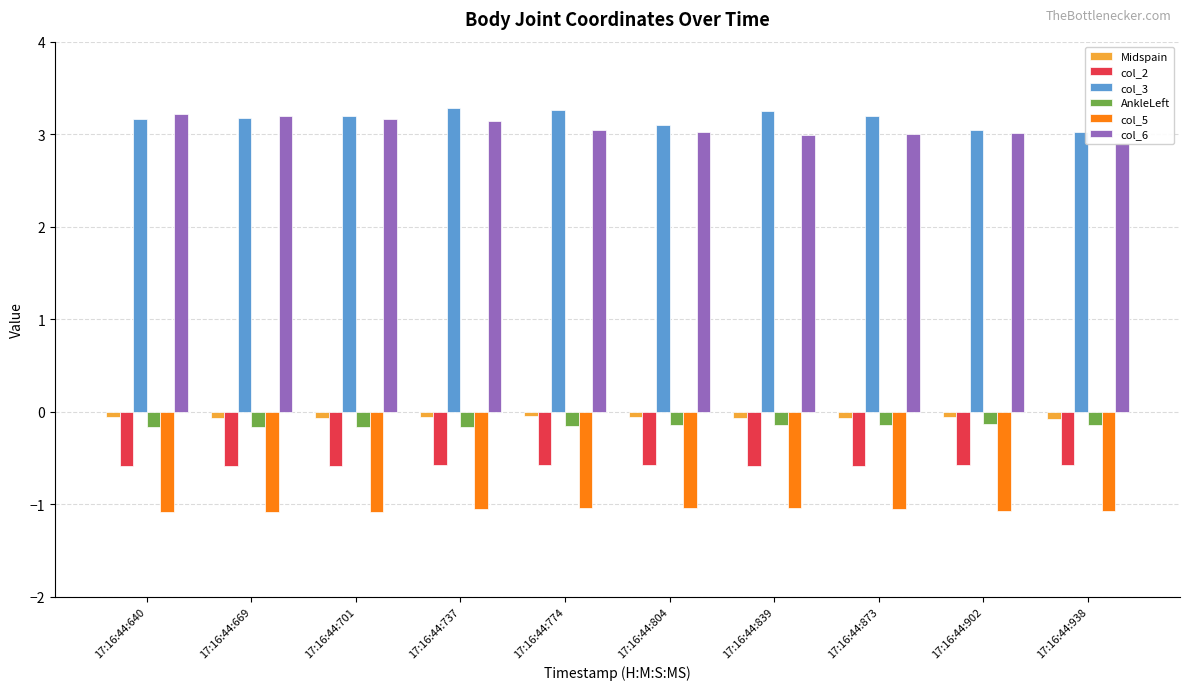

The Midspain series shows -0.0 at 17:16:44:669. True or false?

False